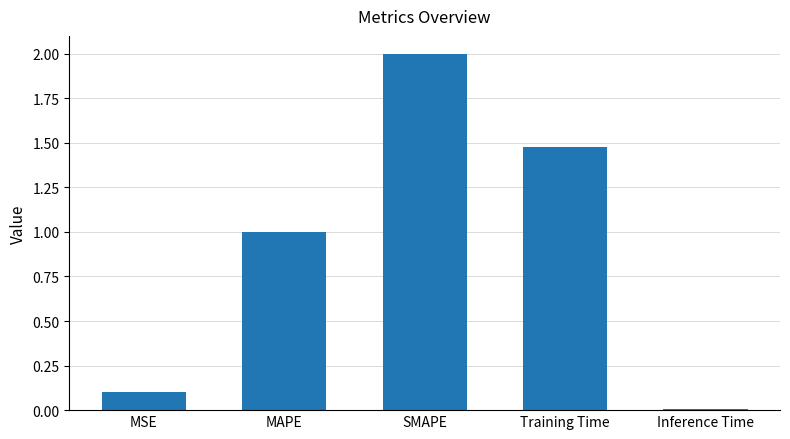

How many values are below 1?

2